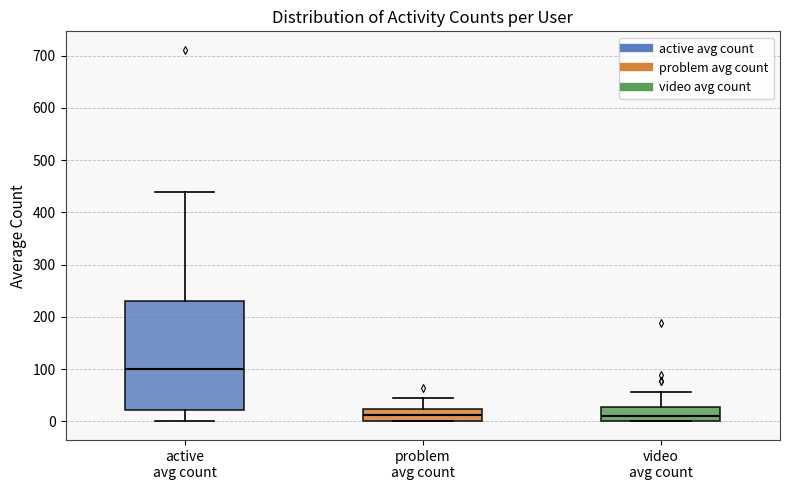

Comparing the boxes themselves (not the whiskers), which one is the tallest?

active avg count